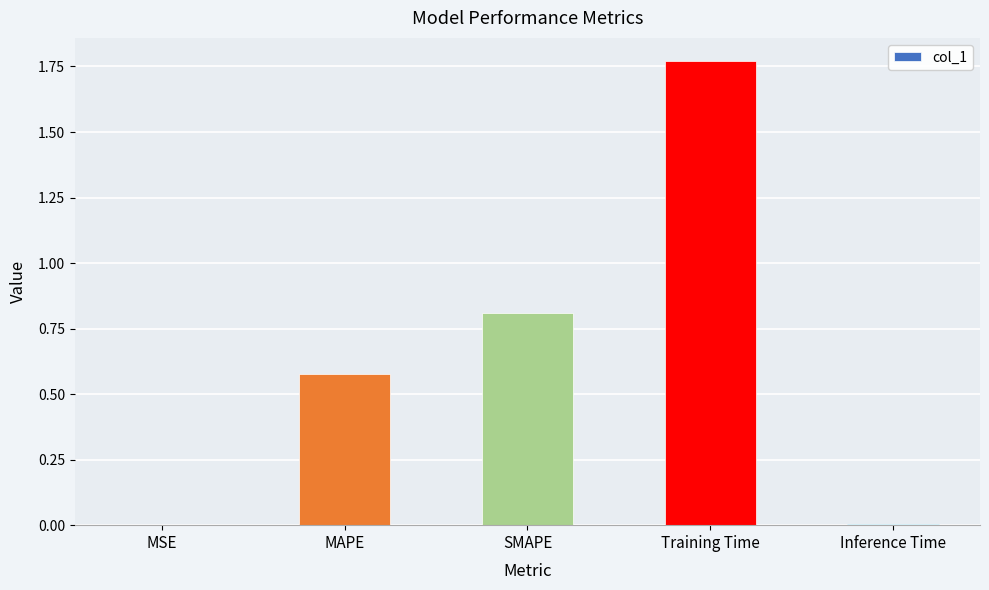

What is the change in value from Training Time to Inference Time?

-1.8